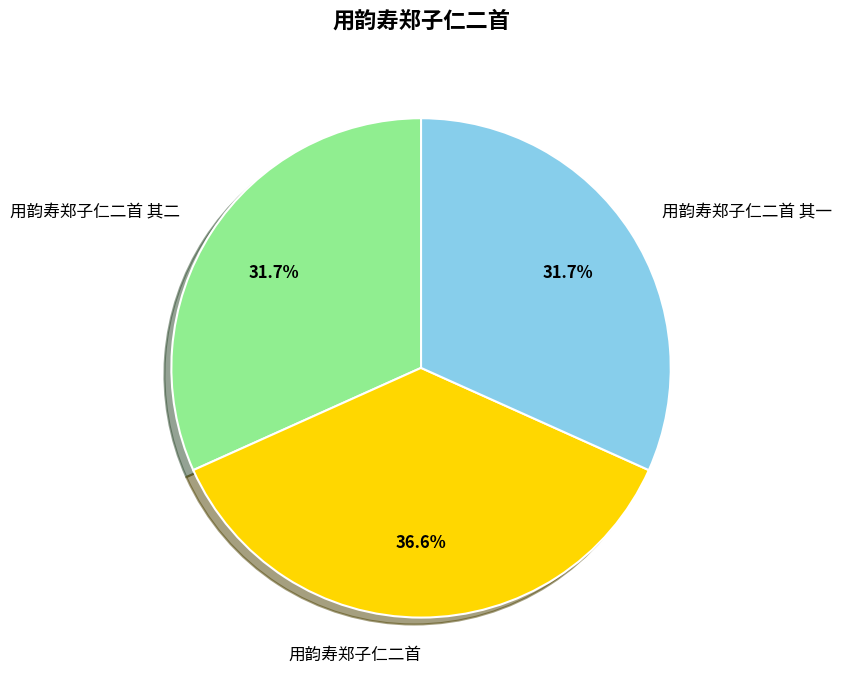

To the nearest percent, what is the difference between the 用韵寿郑子仁二首 其二 and 用韵寿郑子仁二首 slice percentages?

5%